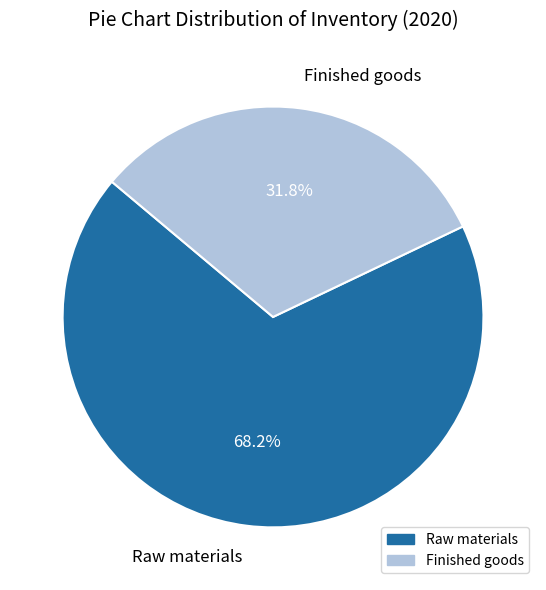

Is it true that Finished goods is 32% of the pie?

True